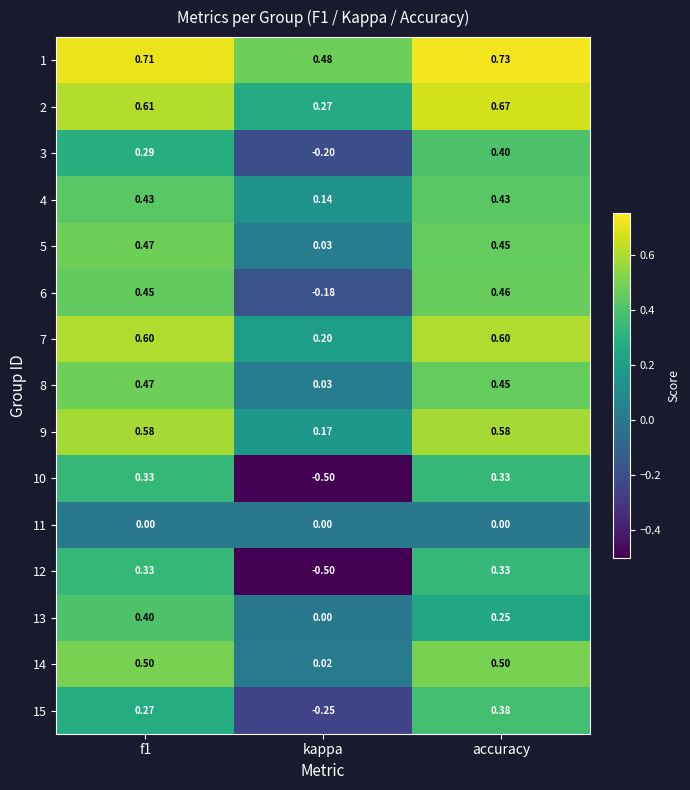

Which category has the highest value in the 6 series?

accuracy